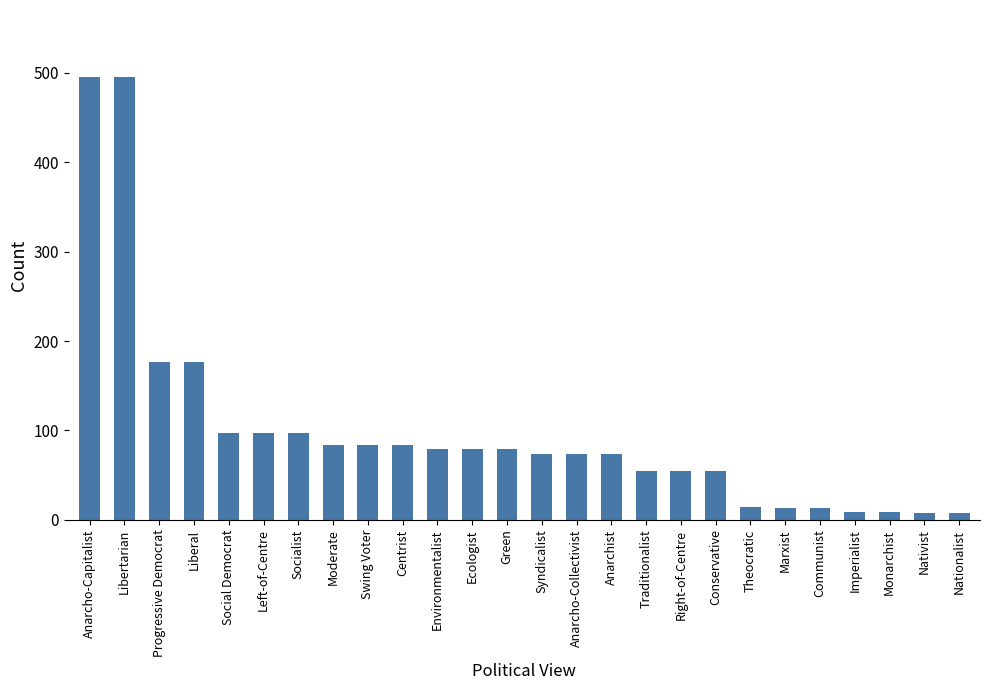

What is the sum of all values?

2587